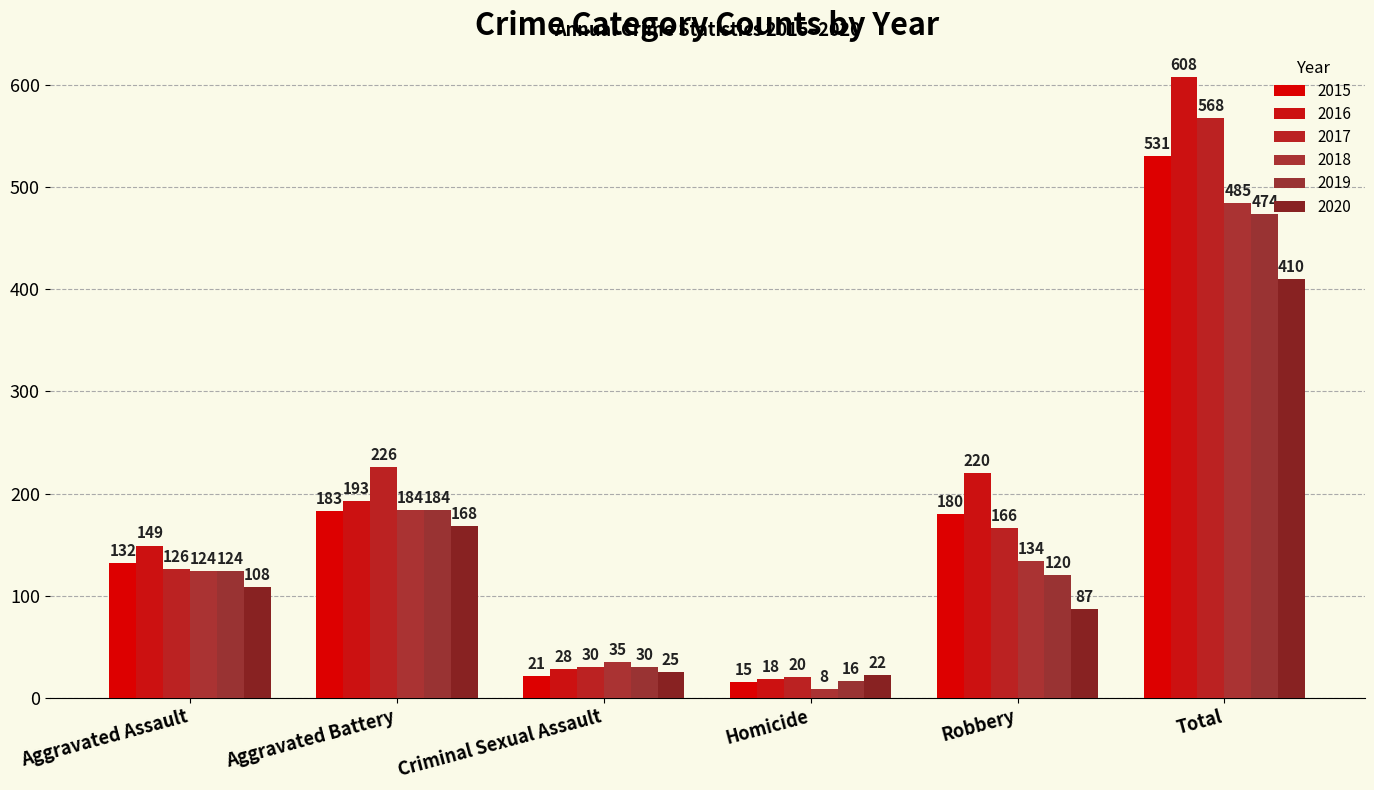

Which series has the largest range (max minus min)?

2016